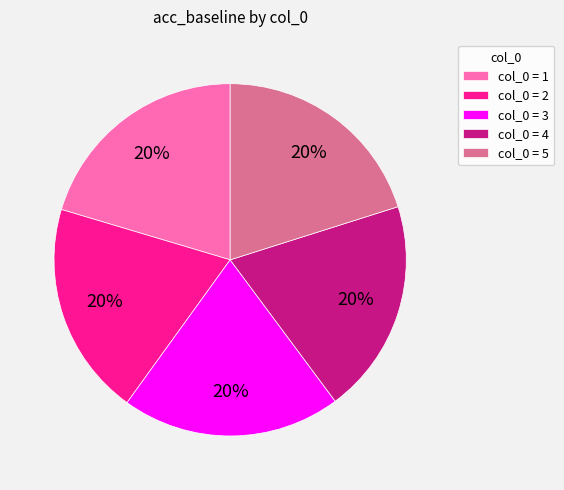

Combined, do col_0 = 5 and col_0 = 4 account for over 50%?

No